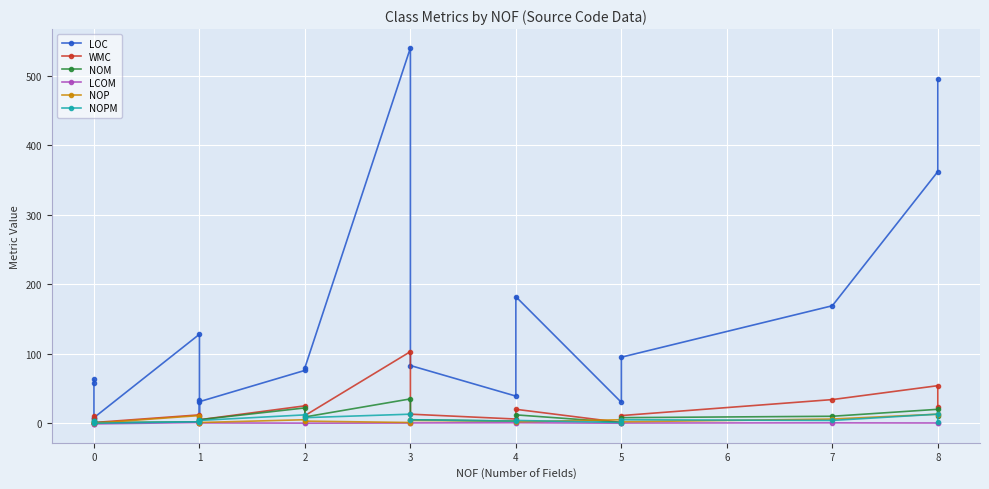

Between 1 and 3, which series saw the biggest shift?

LOC